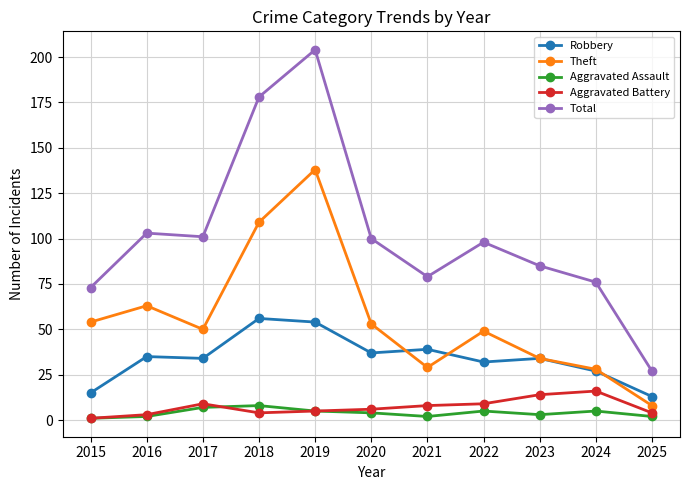

What is the difference between the second highest and minimum values in the Total series?

151